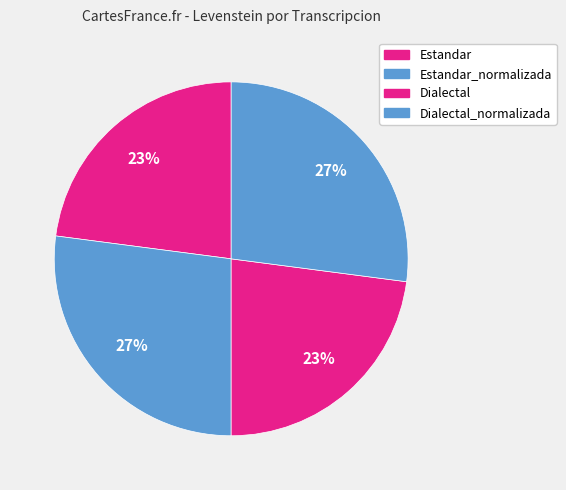

To the nearest percent, what portion does Dialectal represent?

23%